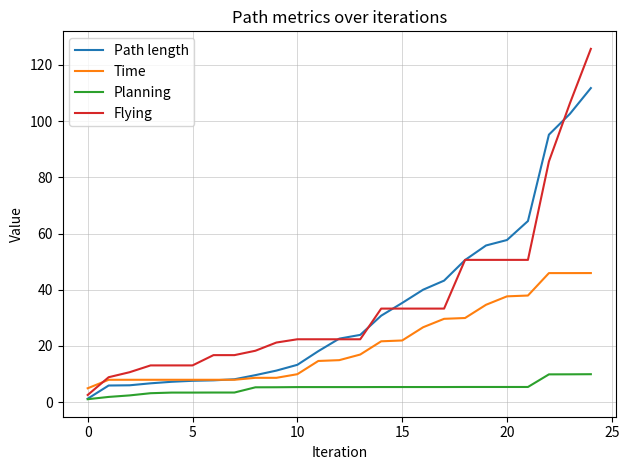

List the series in order of their peak value, lowest first.

Planning, Time, Path length, Flying